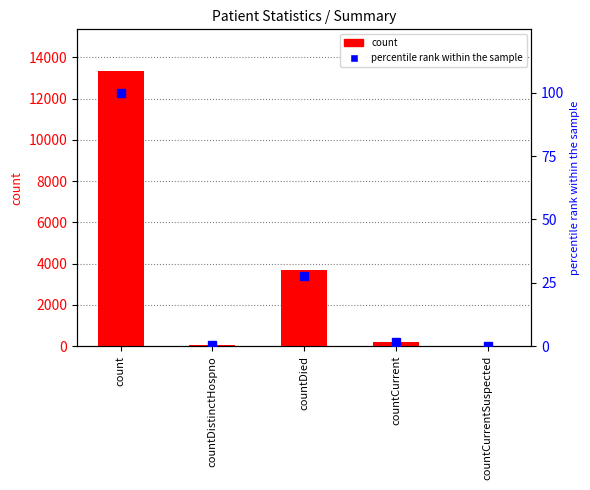

What position from the left is count?

1